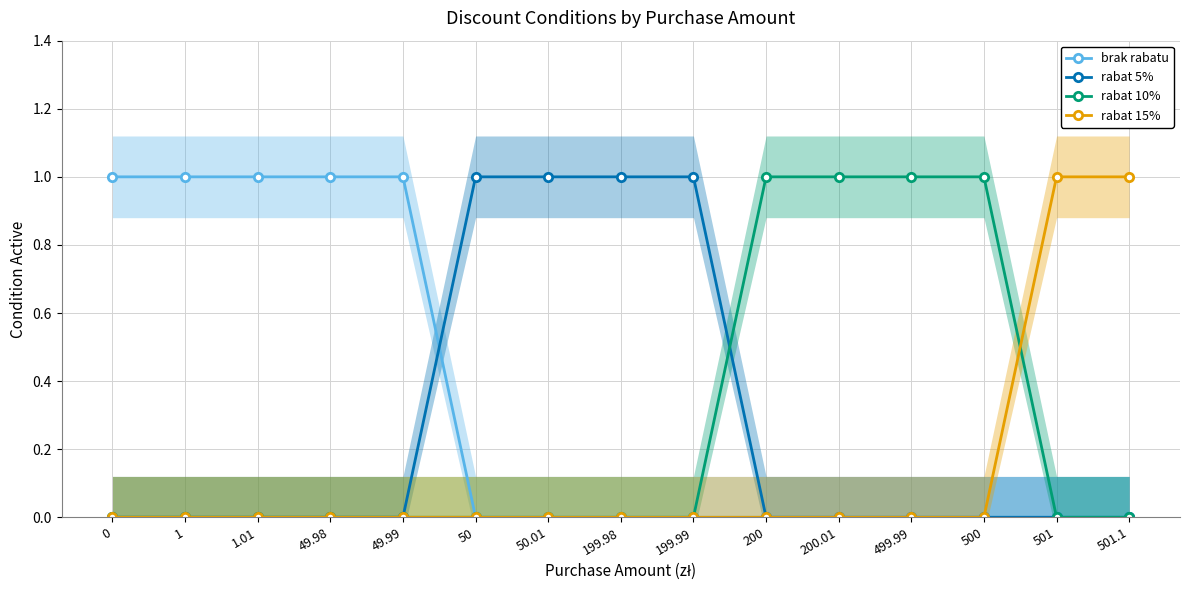

At 501, list the series in order from largest to smallest.

rabat 15%, brak rabatu, rabat 5%, rabat 10%